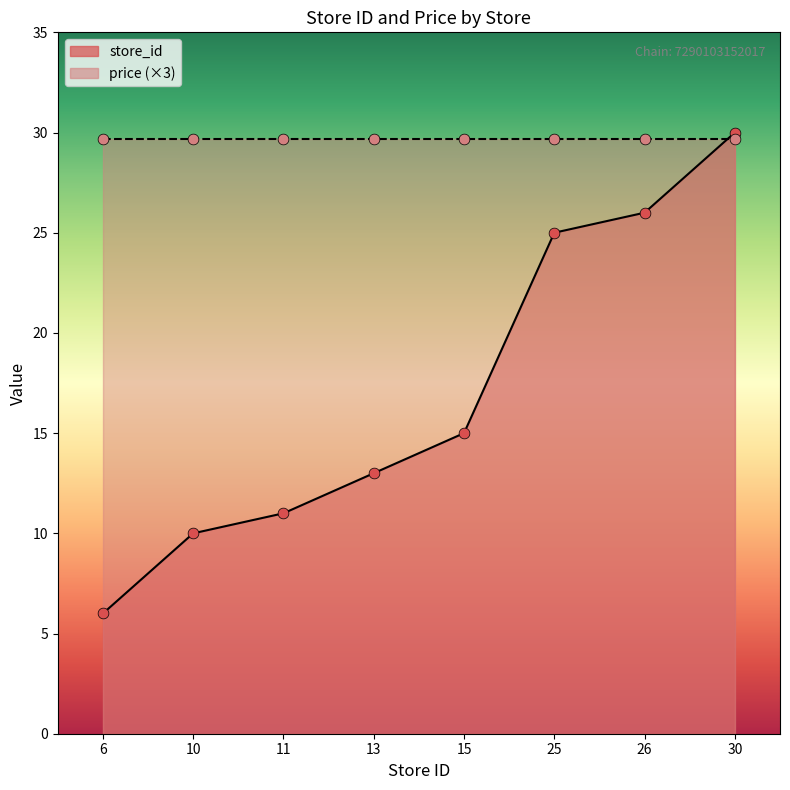

Which has a higher value, 30 or 6?

30